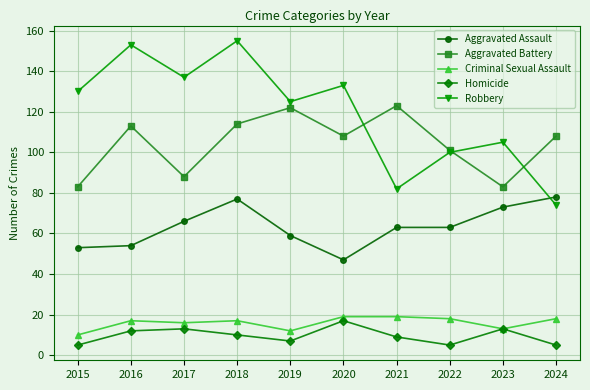

How many series are shown in this chart?

5